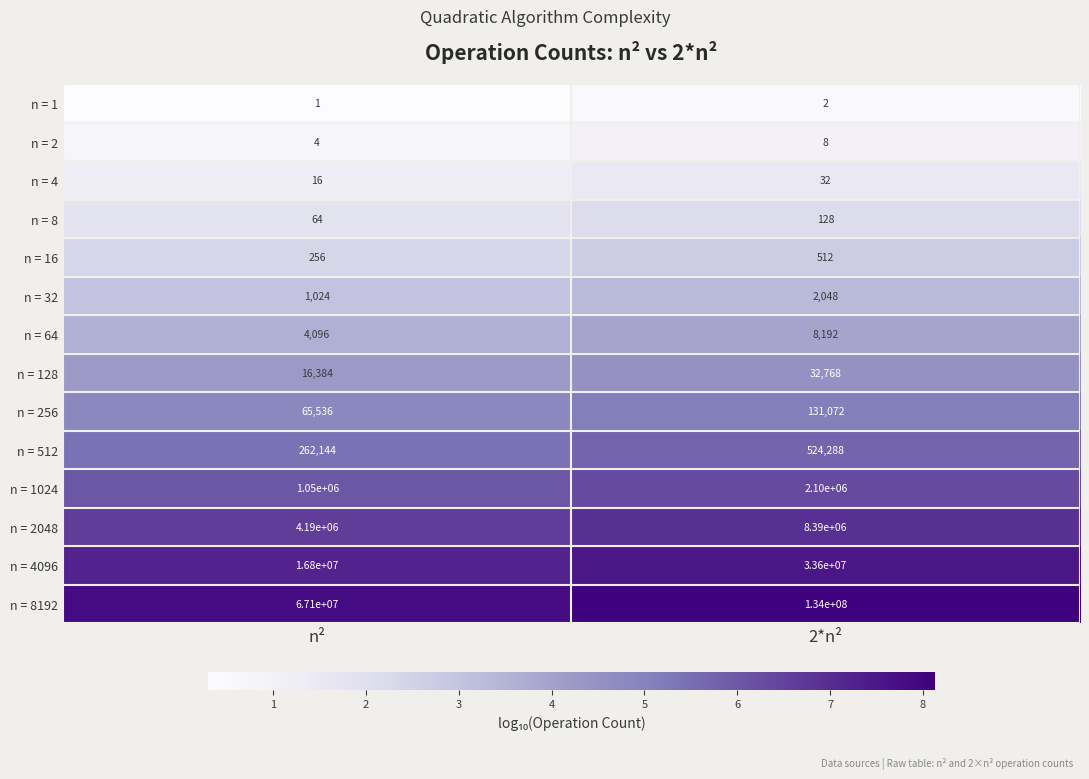

Which series has the largest total across all categories?

n = 8192